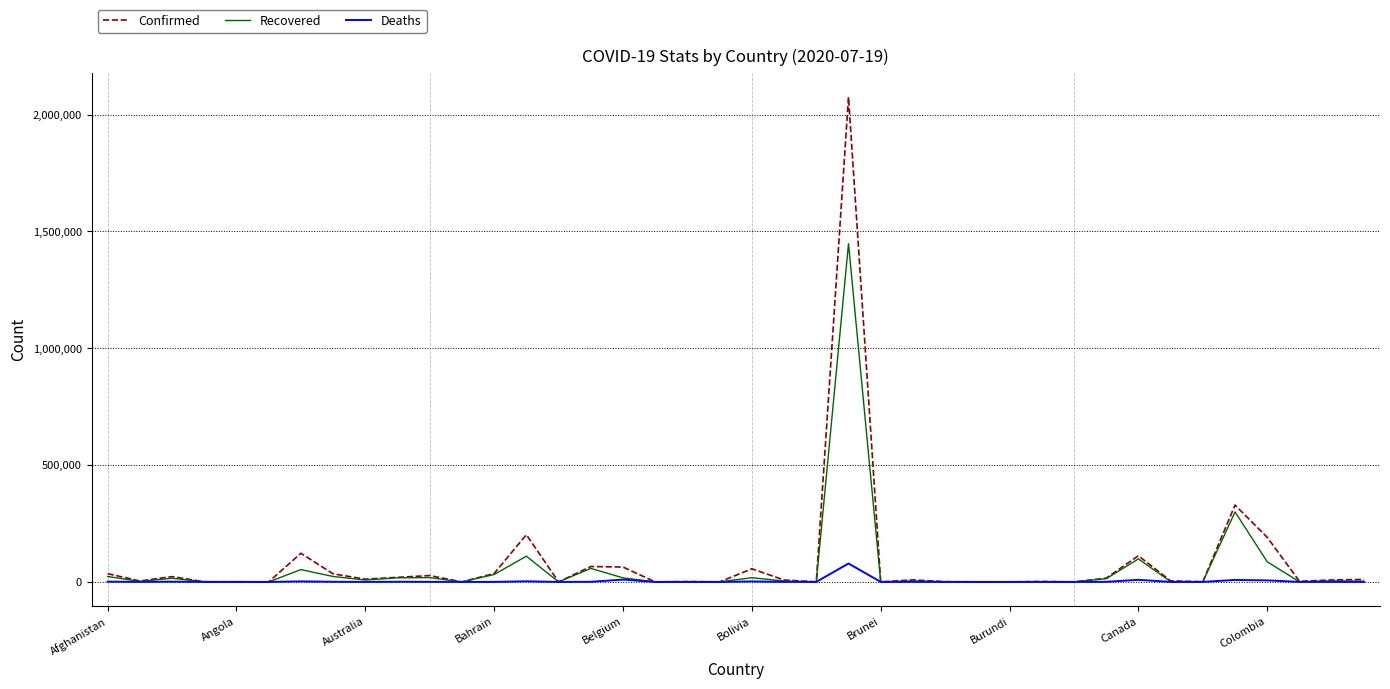

Which series has the largest range (max minus min)?

Confirmed